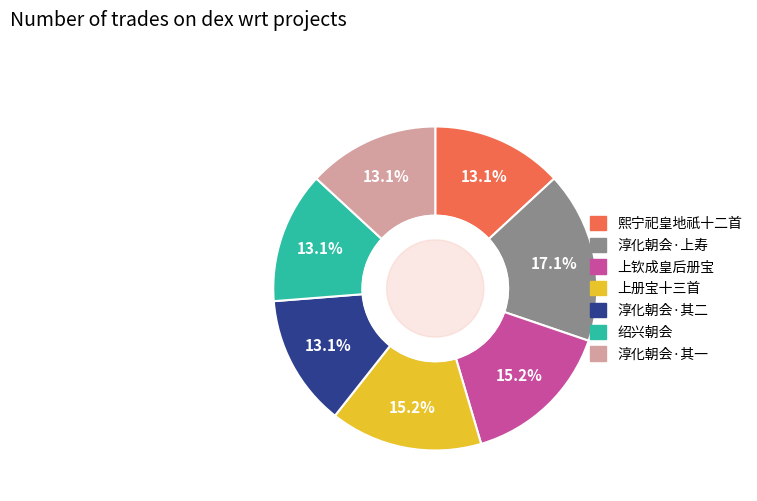

Is there a majority slice in this chart?

No